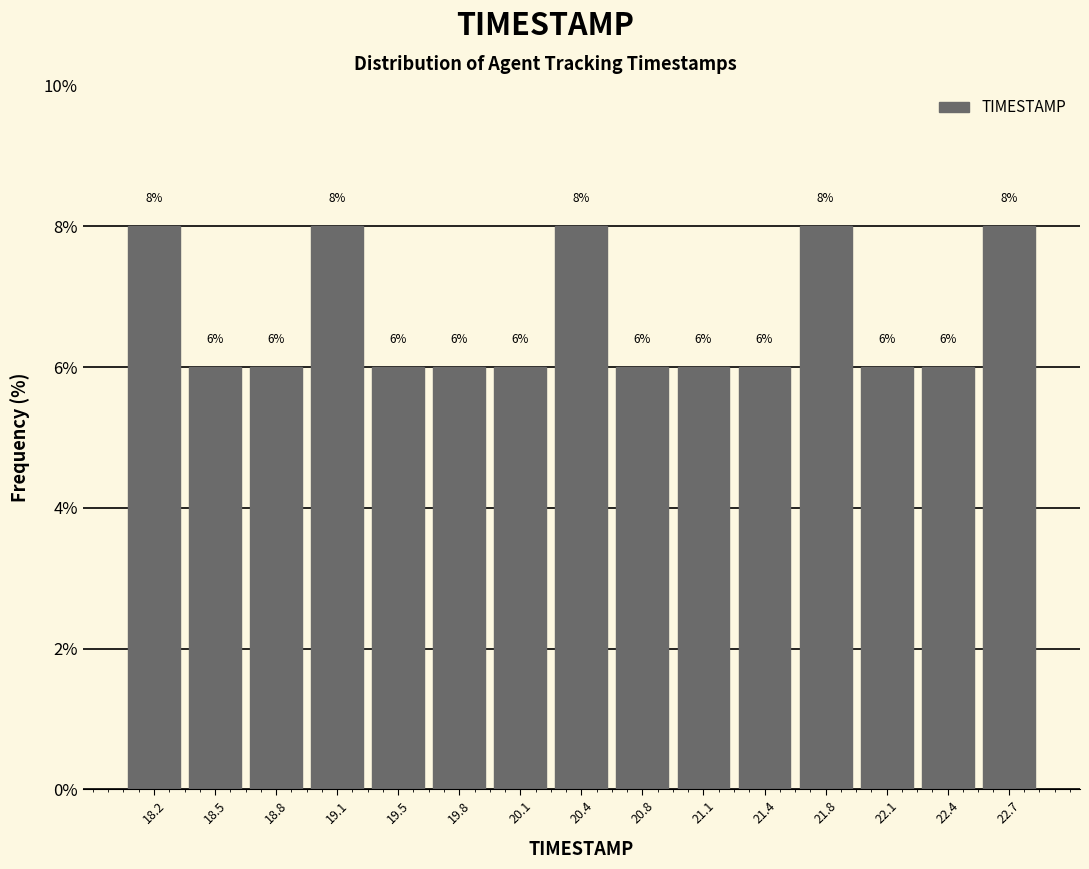

What is the height of the bar covering 19.95 to 20.30 on the x-axis? The bar edges are not printed on the chart, so give them approximately, as read against the axis.

6